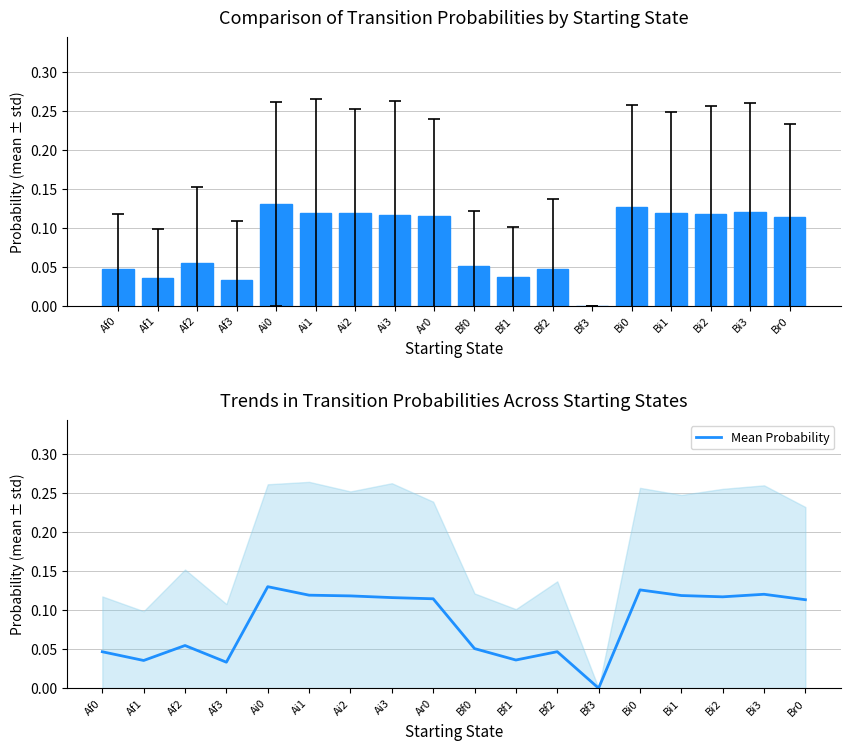

List the labels in order of value, smallest first.

Bf3, Af3, Af1, Bf1, Af0, Bf2, Bf0, Af2, Br0, Ar0, Ai3, Bi2, Ai2, Bi1, Ai1, Bi3, Bi0, Ai0